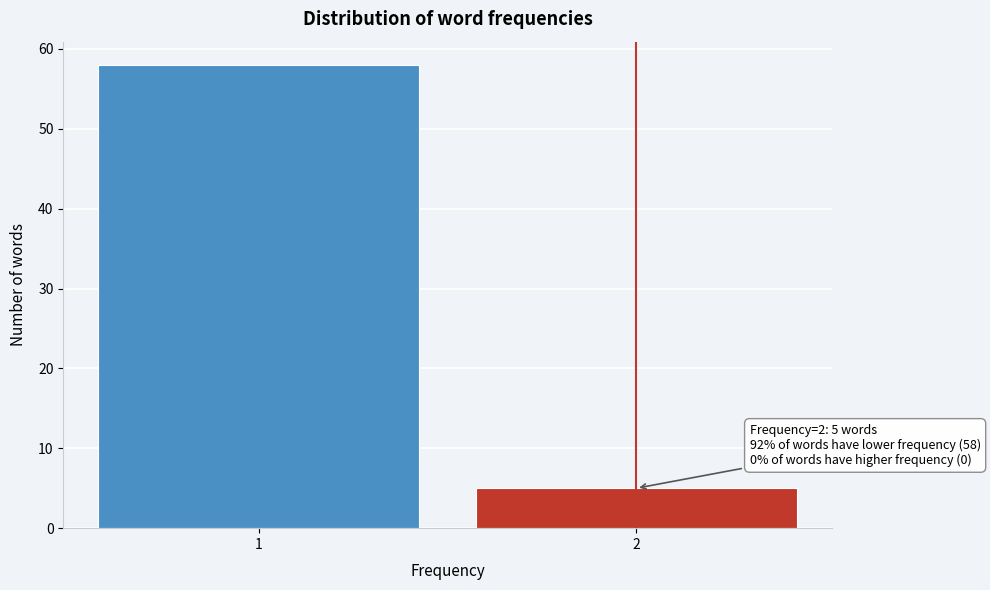

Reading left to right, transcribe all the data shown in this chart.

1=58	2=5